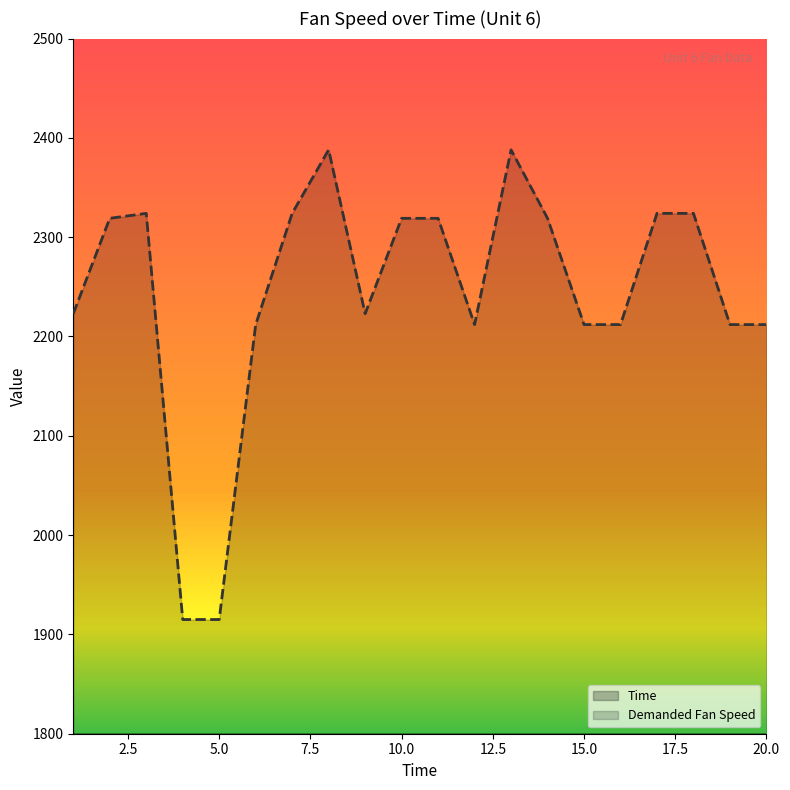

How many interior local valleys does the Demanded Fan Speed series have?

2